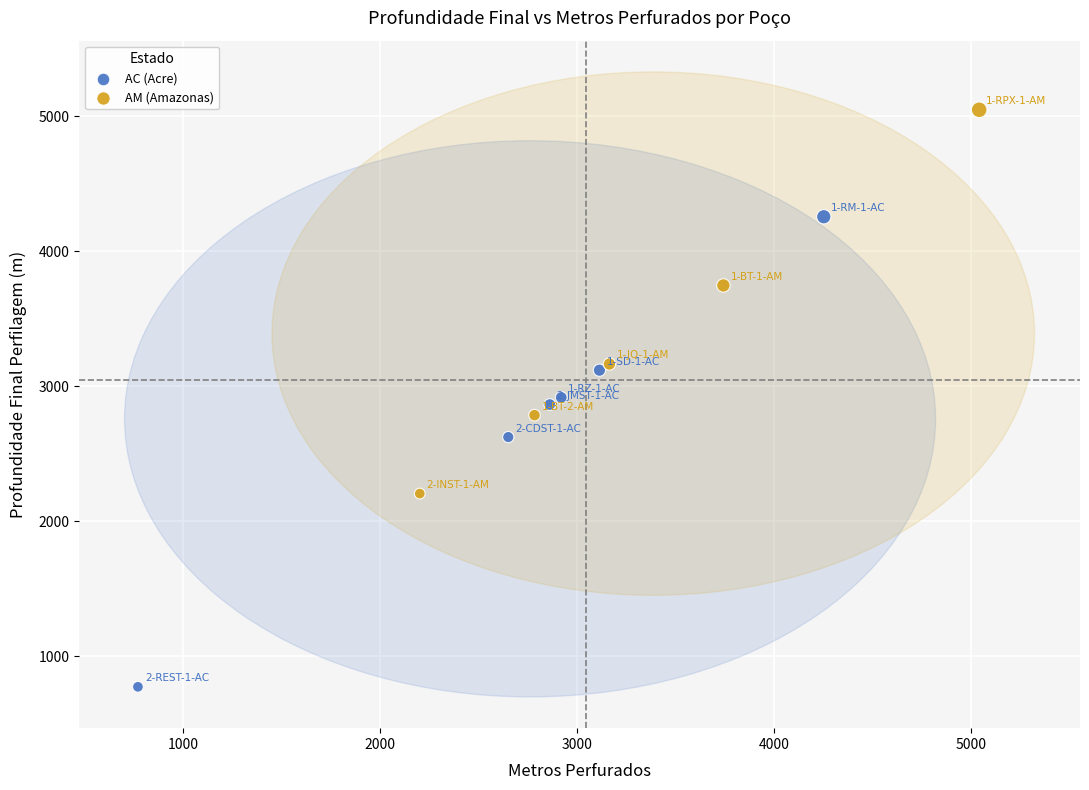

Which series has the widest spread of Y values?

AC (Acre)